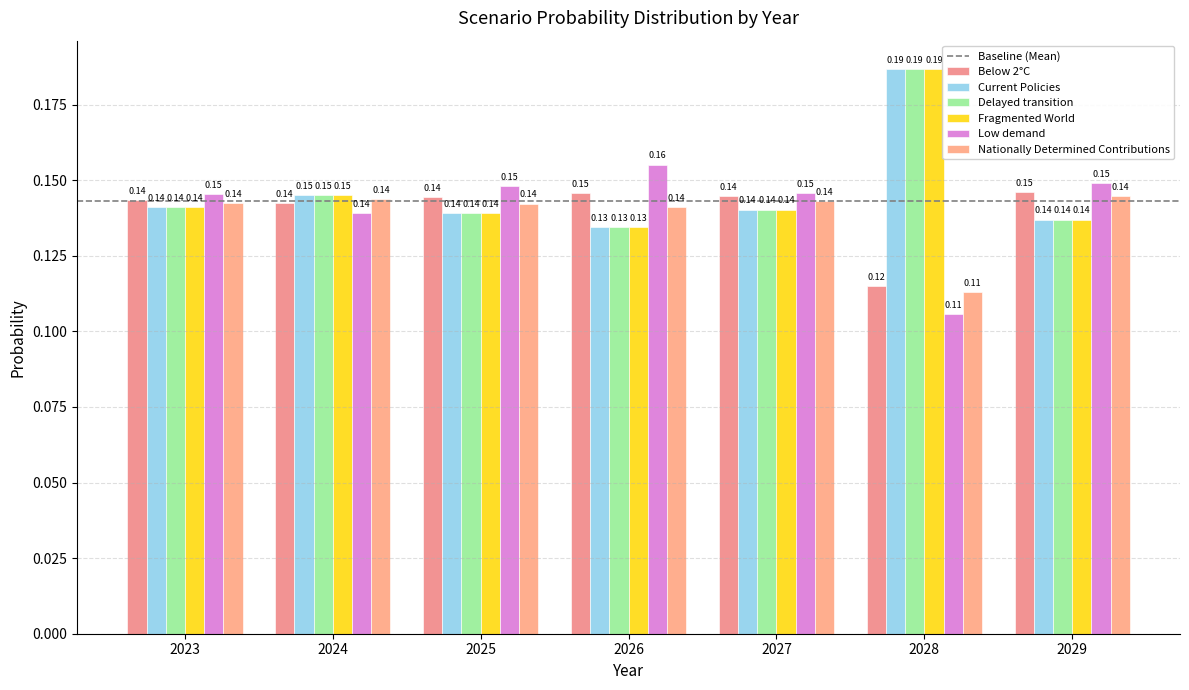

Which series has the largest range (max minus min)?

Fragmented World